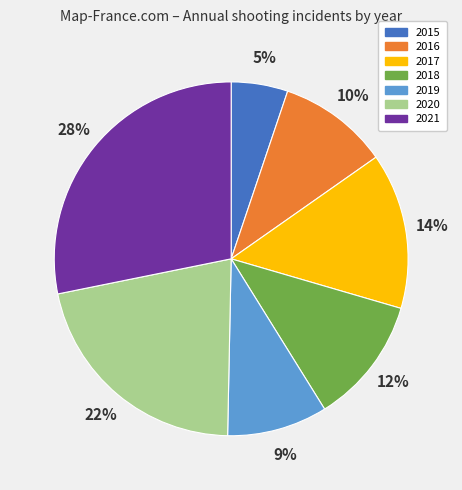

Does 2020 account for over 50% of the chart?

No